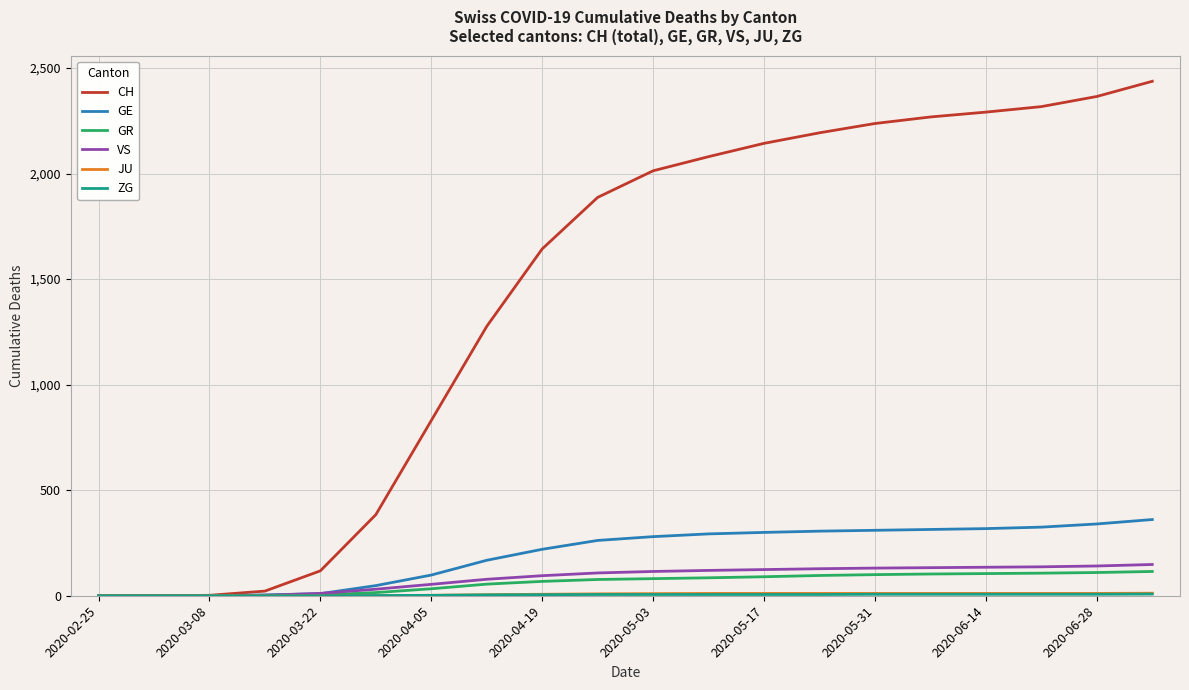

Which series has the largest total across all categories?

CH